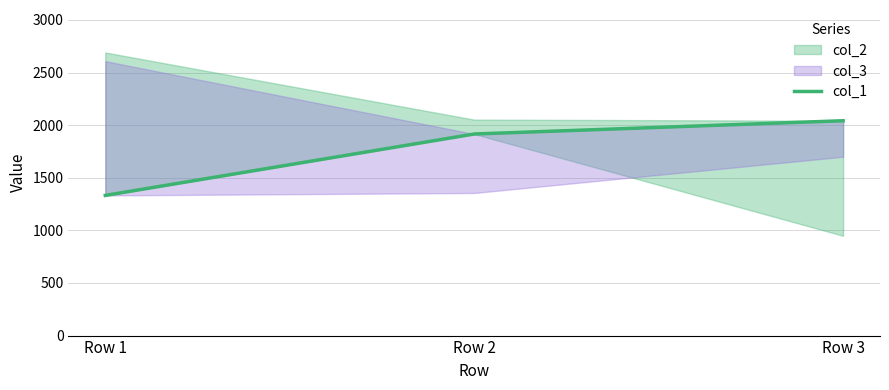

The value at Row 3 is 3159.2. True or false?

False